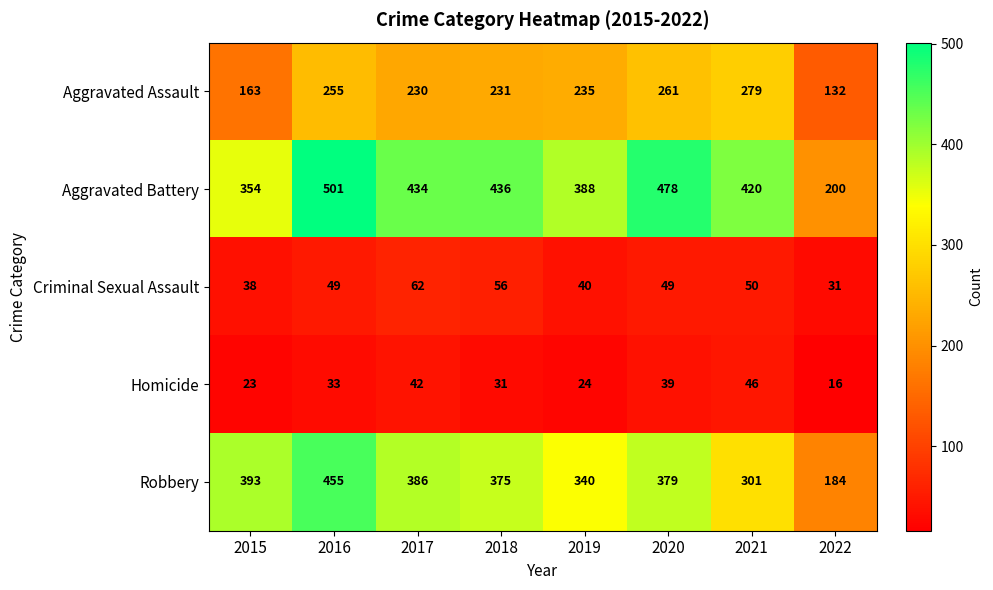

What is the smallest value displayed?

16